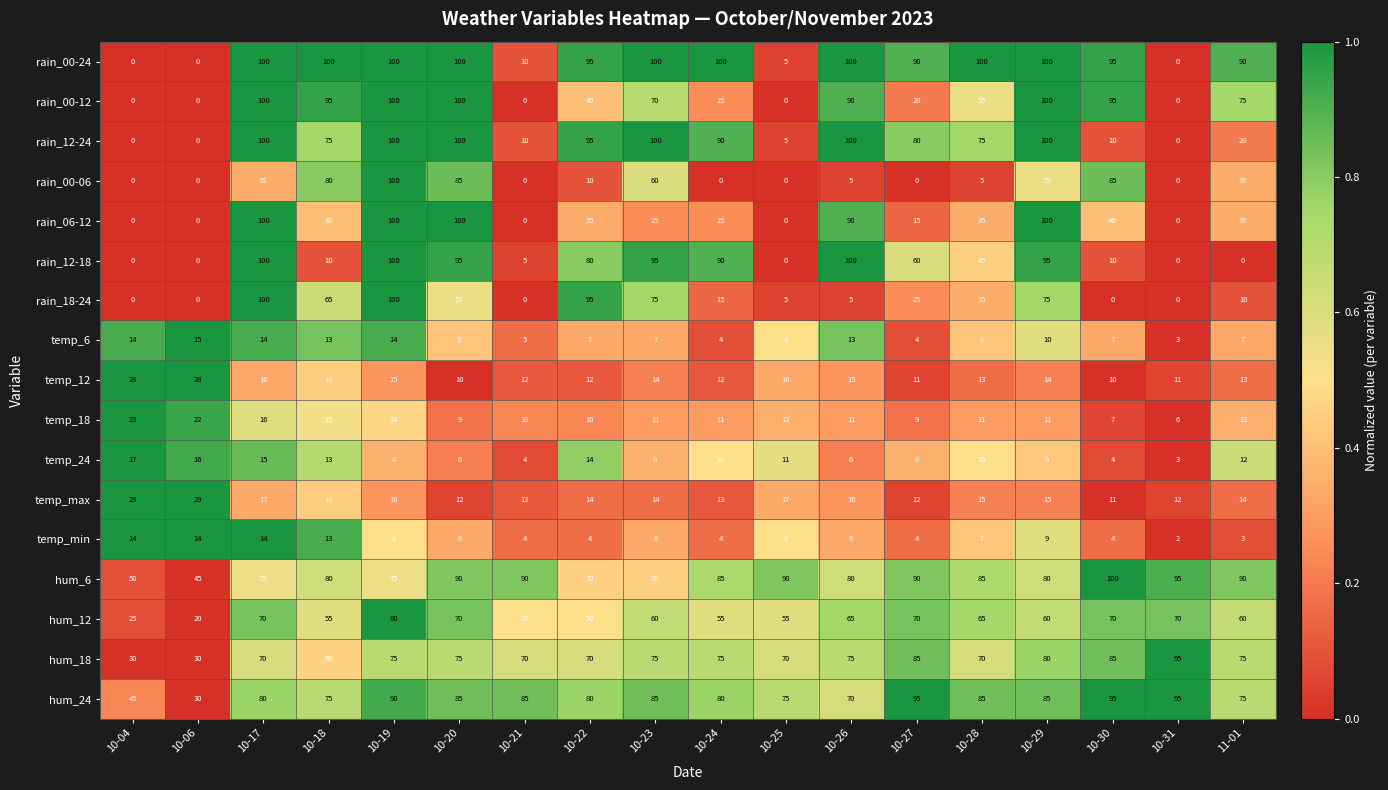

Where does the rain_12-18 series first go above 60?

10-17